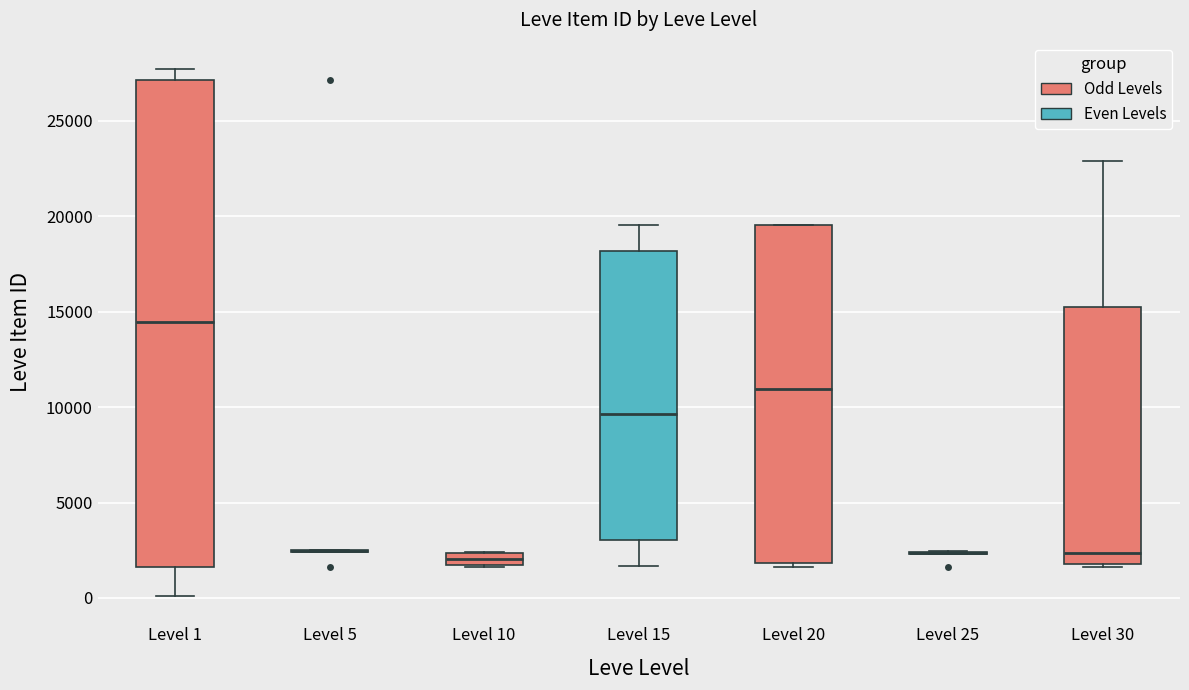

Where does the lower whisker of the box for Level 1 end on the y-axis? The values are not printed on the chart, so give them approximately, as read against the axis.

0